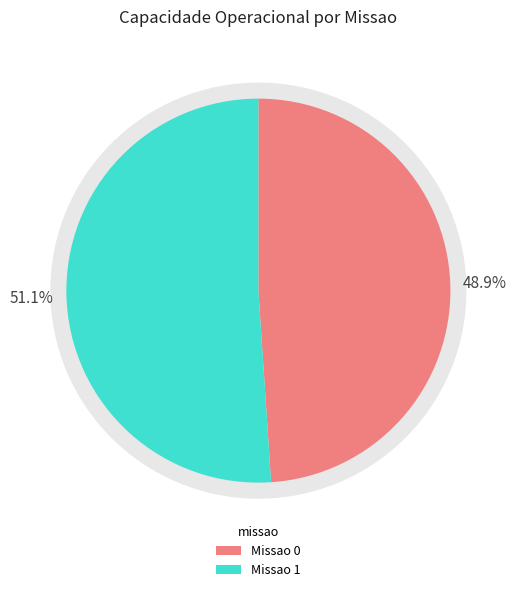

To the nearest percent, what percentage of the pie is 0?

49%